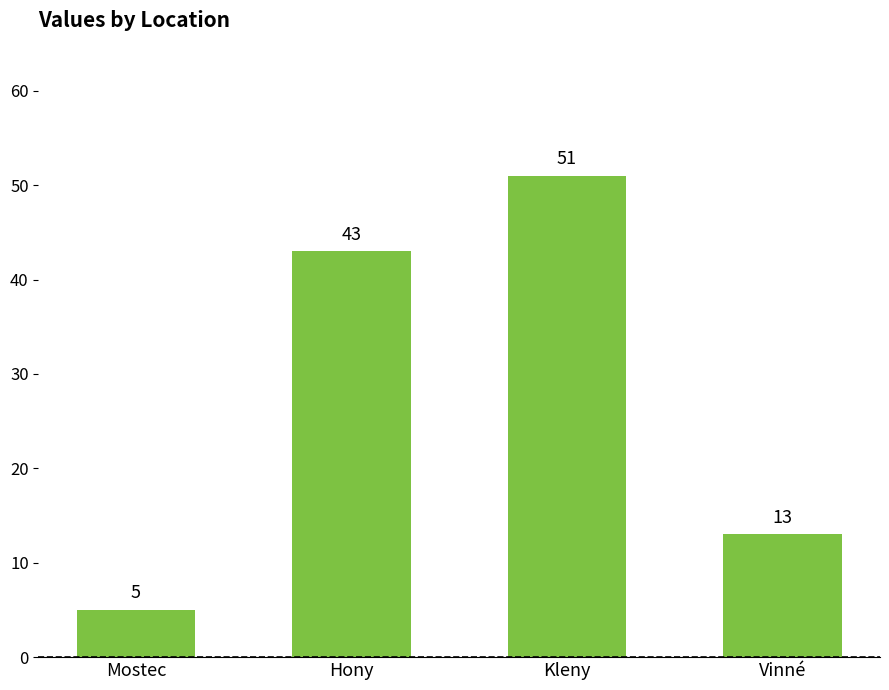

Approximately how many times larger is the value at Hony compared to Vinné?

3.3